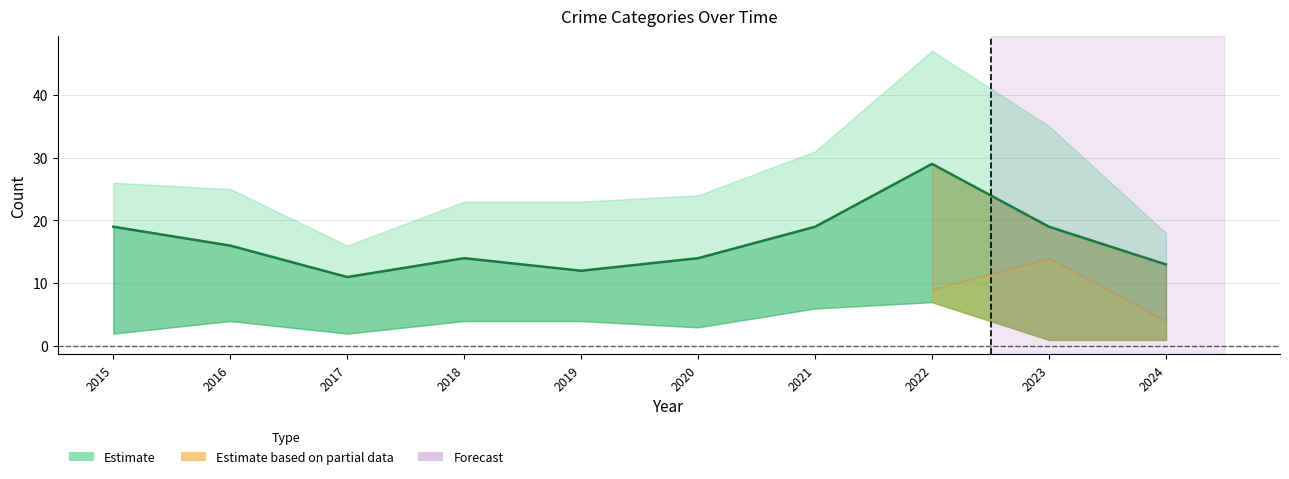

Reading left to right, transcribe all the data shown in this chart.

2015=19	2016=16	2017=11	2018=14	2019=12	2020=14	2021=19	2022=29	2023=19	2024=13